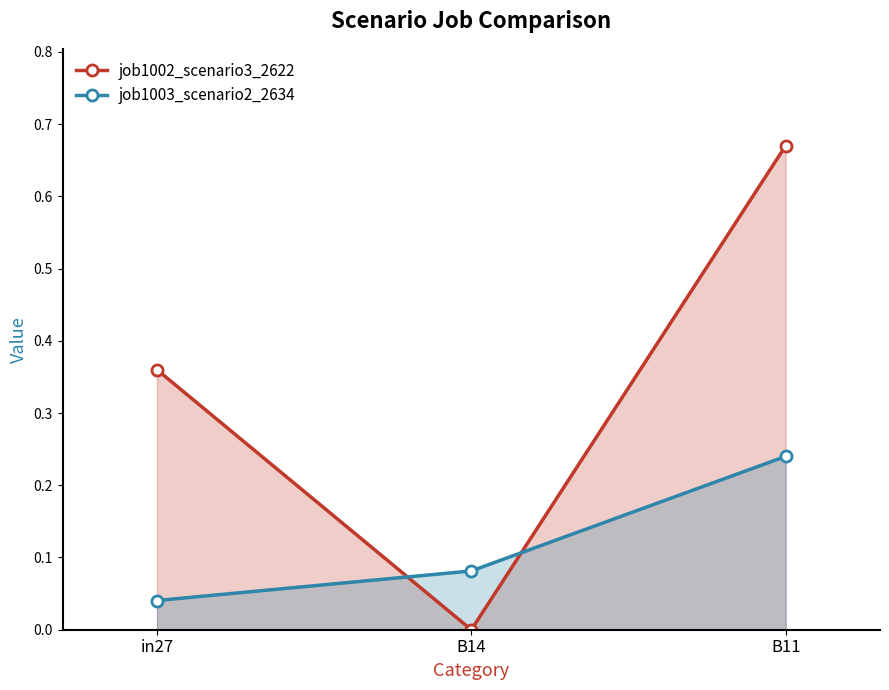

What is the total value across all series at B11?

0.9